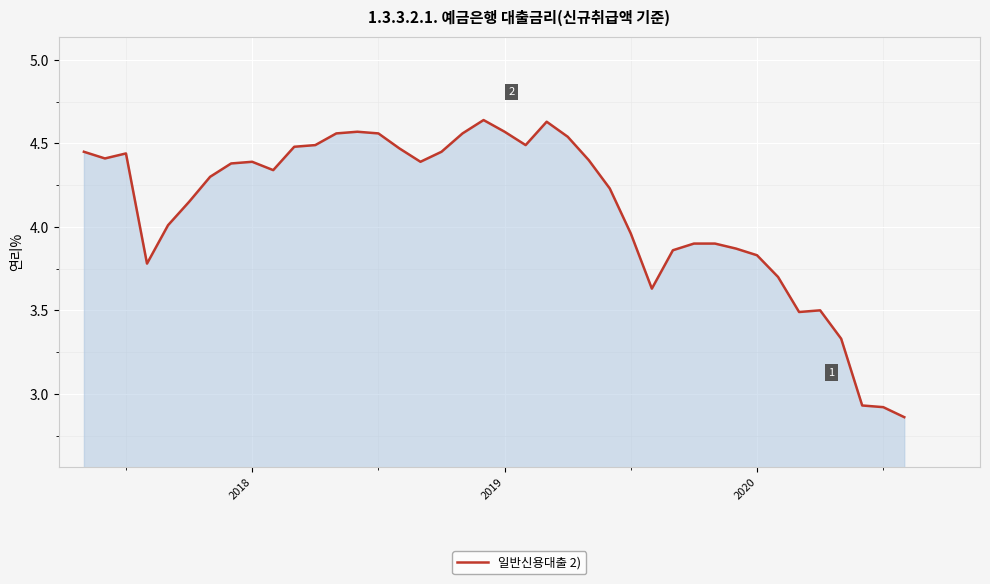

What is the sum of all values?

164.4